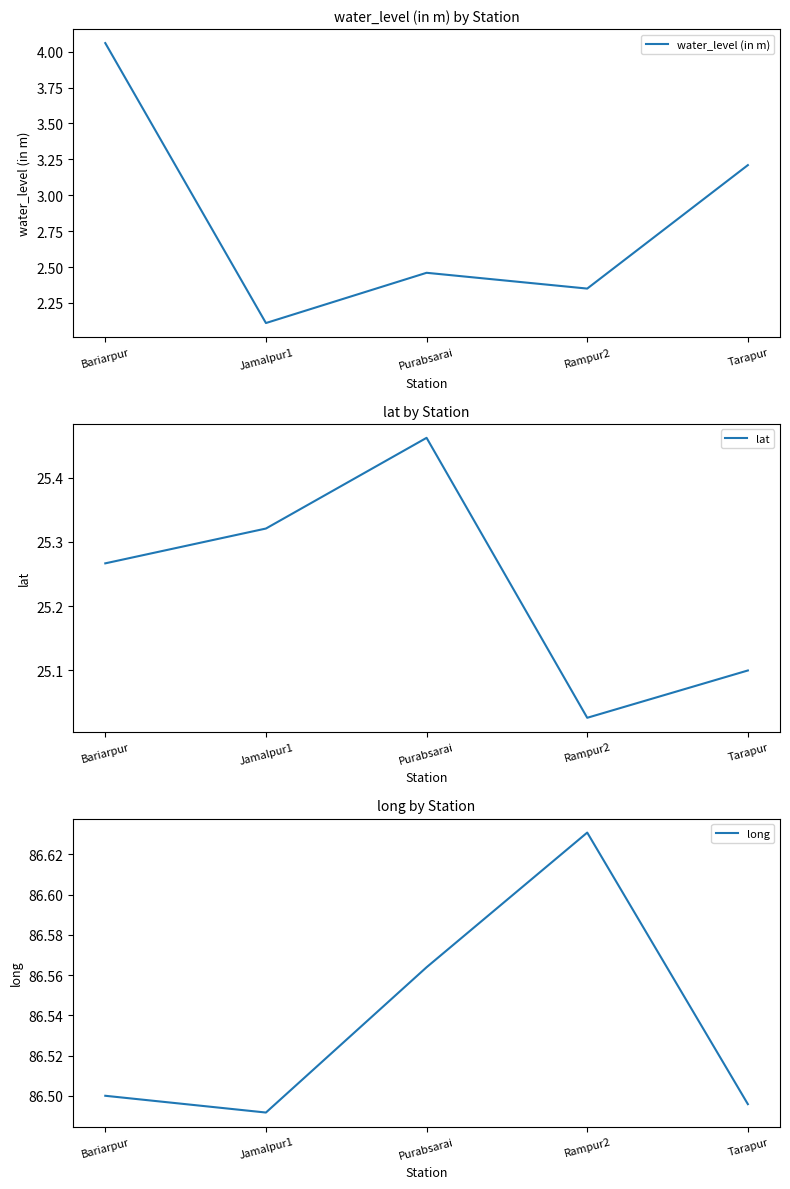

What is the average value of the long series?

86.5